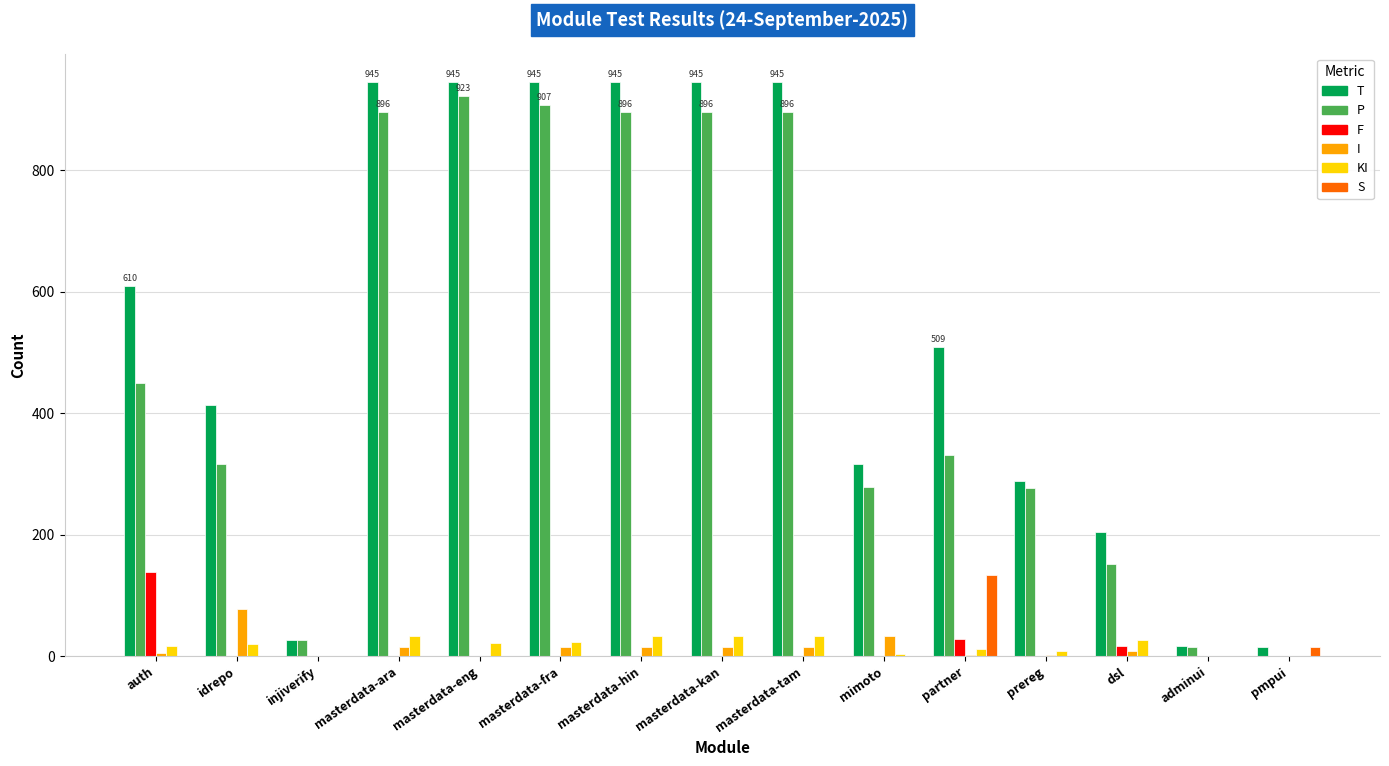

Between masterdata-fra and pmpui, which series saw the biggest shift?

T